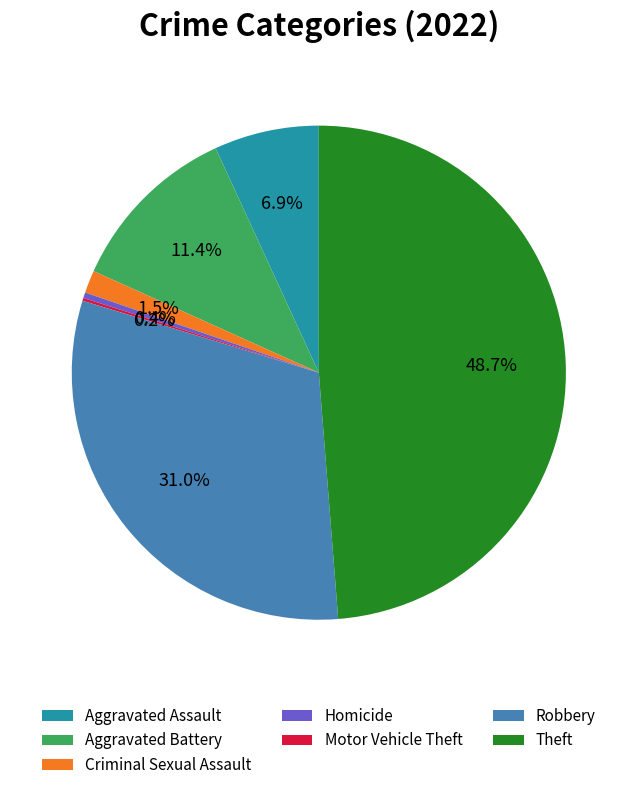

To the nearest percent, what is the difference between the Aggravated Assault and Theft slice percentages?

42%